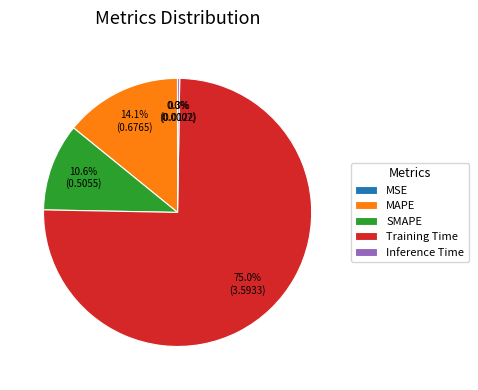

Combined, what portion of the pie is SMAPE and Training Time?

85.6%